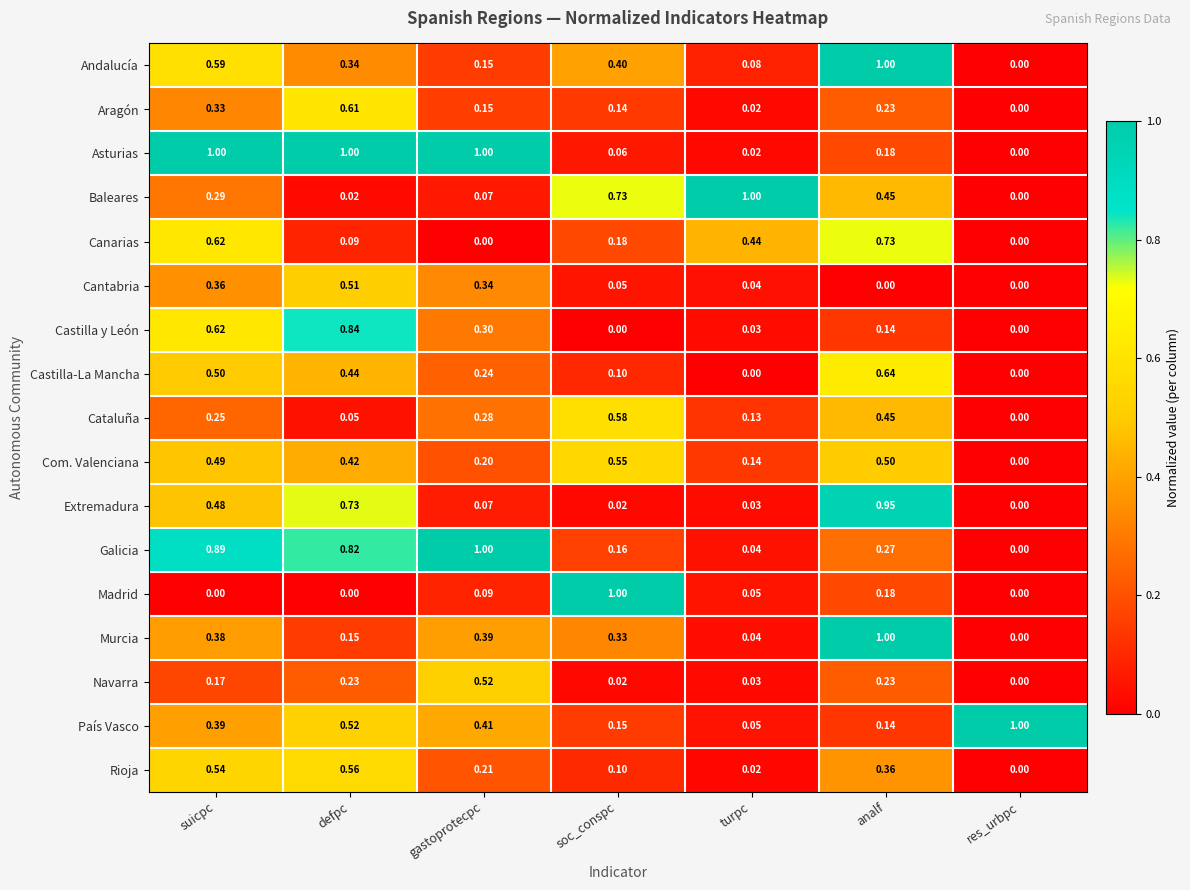

What is the difference between the highest and lowest values at res_urbpc?

1.0